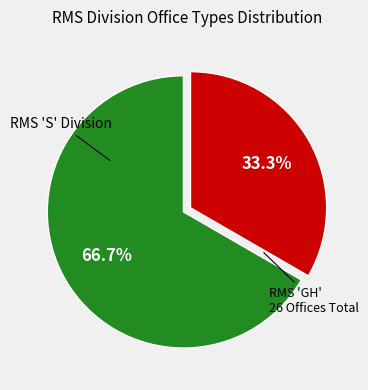

Is there any slice that represents more than half of the pie?

Yes